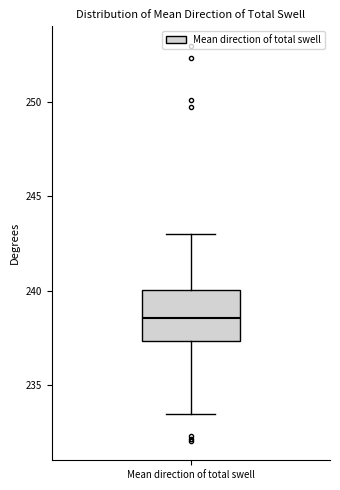

Read this box plot against the y-axis: the position of the median line, the range covered by the box, and the ends of both whiskers. The values are not printed on the chart, so give them approximately, as read against the axis.

median 238.5, box 237.5 to 240.0, whiskers 233.5 to 243.0